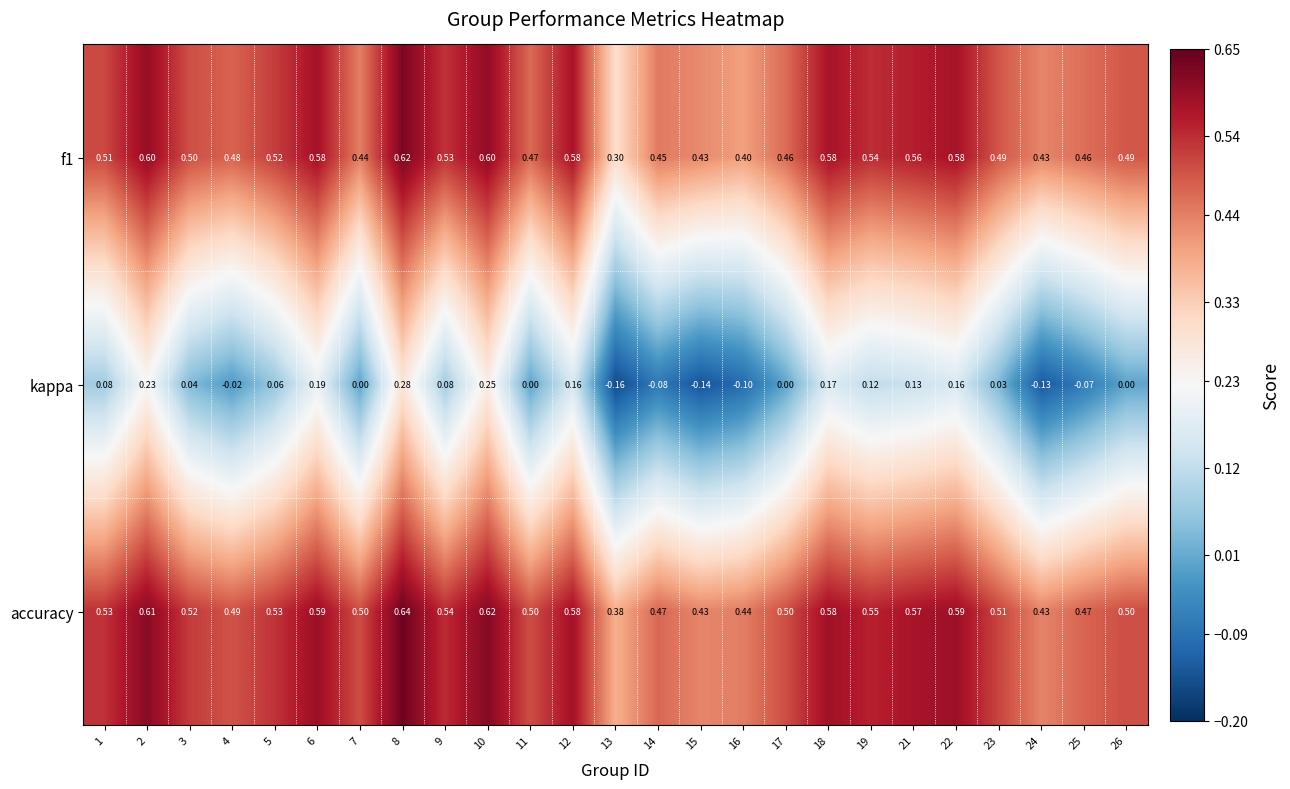

Which series changed the most between 24 and 25?

kappa